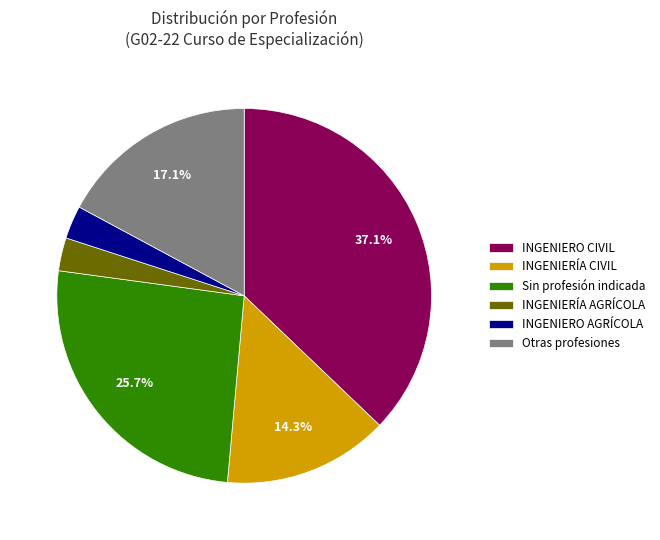

Does any single category account for the majority?

No